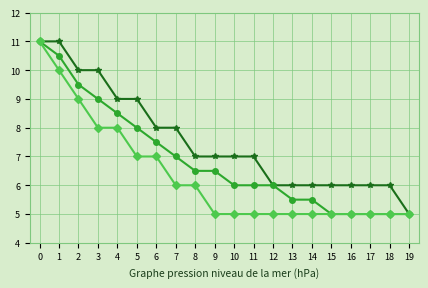

What is the total value across all series at 11?

18.0